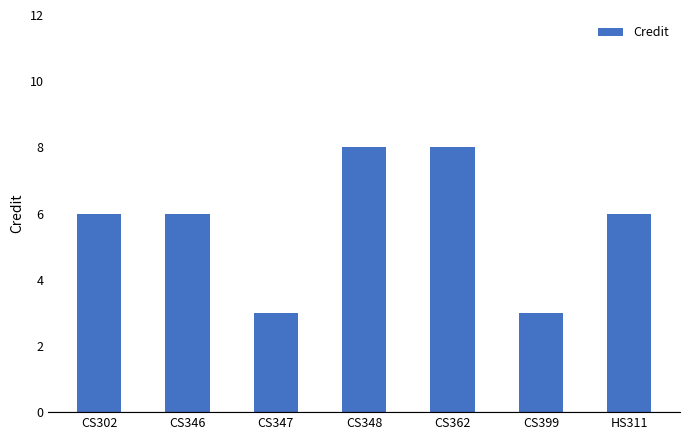

True or false: the data shows 12 at CS348.

False